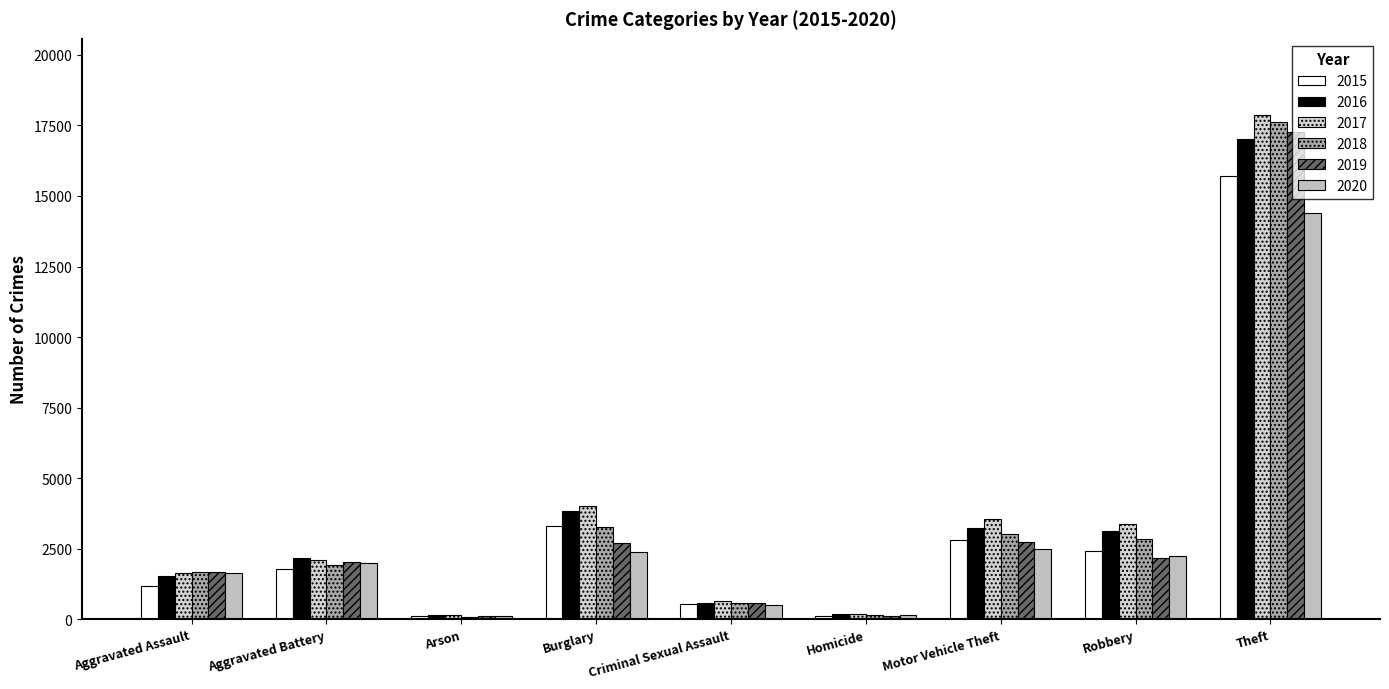

Which series changed the most between Arson and Homicide?

2018